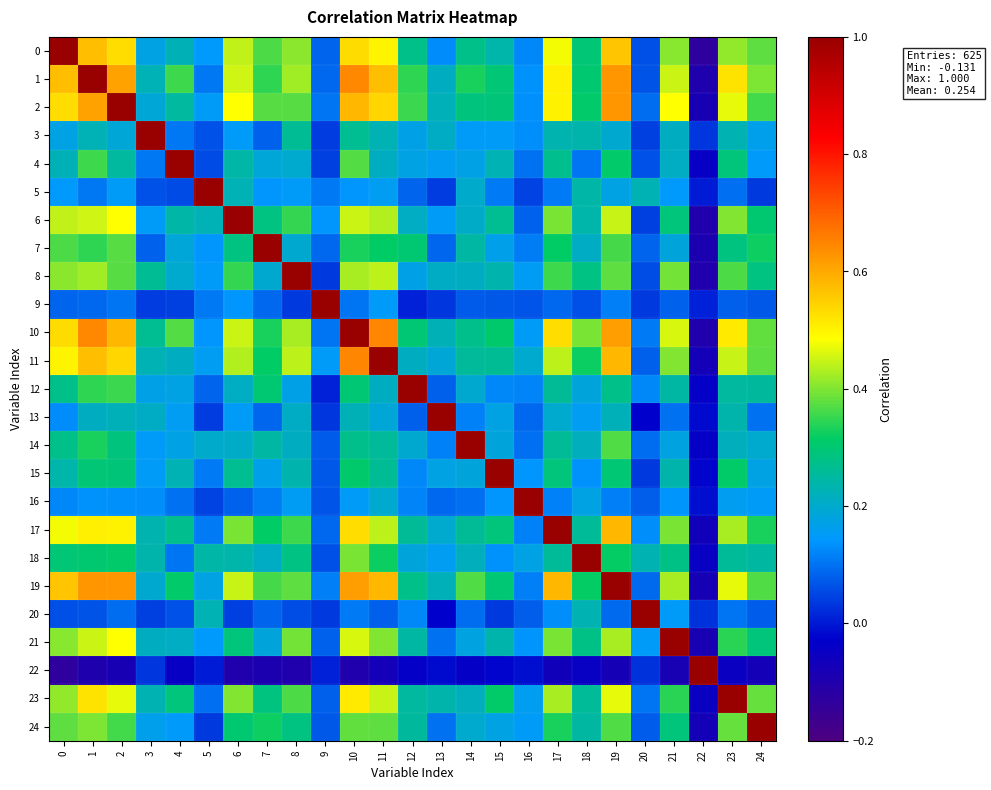

Reading left to right, extract all data points from this chart.

0: 0=1.0	1=0.6	2=0.5	3=0.2	4=0.2	5=0.1	6=0.4	7=0.4	8=0.4	9=0.1	10=0.5	11=0.5	12=0.3	13=0.1	14=0.3	15=0.2	16=0.1	17=0.5	18=0.3	19=0.6	20=0.1	21=0.4	22=-0.1	23=0.4	24=0.4
1: 0=0.6	1=1.0	2=0.6	3=0.2	4=0.4	5=0.1	6=0.5	7=0.3	8=0.4	9=0.1	10=0.6	11=0.6	12=0.3	13=0.2	14=0.3	15=0.3	16=0.1	17=0.5	18=0.3	19=0.6	20=0.1	21=0.5	22=-0.1	23=0.5	24=0.4
2: 0=0.5	1=0.6	2=1.0	3=0.2	4=0.3	5=0.2	6=0.5	7=0.4	8=0.4	9=0.1	10=0.6	11=0.5	12=0.4	13=0.2	14=0.3	15=0.3	16=0.1	17=0.5	18=0.3	19=0.6	20=0.1	21=0.5	22=-0.1	23=0.5	24=0.4
3: 0=0.2	1=0.2	2=0.2	3=1.0	4=0.1	5=0.1	6=0.1	7=0.1	8=0.3	9=0.0	10=0.3	11=0.2	12=0.2	13=0.2	14=0.2	15=0.2	16=0.1	17=0.2	18=0.2	19=0.2	20=0.0	21=0.2	22=0.0	23=0.2	24=0.2
4: 0=0.2	1=0.4	2=0.3	3=0.1	4=1.0	5=0.1	6=0.2	7=0.2	8=0.2	9=0.0	10=0.4	11=0.2	12=0.2	13=0.2	14=0.2	15=0.2	16=0.1	17=0.3	18=0.1	19=0.3	20=0.1	21=0.2	22=-0.0	23=0.3	24=0.1
5: 0=0.1	1=0.1	2=0.2	3=0.1	4=0.1	5=1.0	6=0.2	7=0.1	8=0.2	9=0.1	10=0.1	11=0.2	12=0.1	13=0.0	14=0.2	15=0.1	16=0.0	17=0.1	18=0.2	19=0.2	20=0.2	21=0.1	22=0.0	23=0.1	24=0.0
6: 0=0.4	1=0.5	2=0.5	3=0.1	4=0.2	5=0.2	6=1.0	7=0.3	8=0.3	9=0.1	10=0.4	11=0.4	12=0.2	13=0.2	14=0.2	15=0.3	16=0.1	17=0.4	18=0.2	19=0.4	20=0.0	21=0.3	22=-0.1	23=0.4	24=0.3
7: 0=0.4	1=0.3	2=0.4	3=0.1	4=0.2	5=0.1	6=0.3	7=1.0	8=0.2	9=0.1	10=0.3	11=0.3	12=0.3	13=0.1	14=0.2	15=0.2	16=0.1	17=0.3	18=0.2	19=0.4	20=0.1	21=0.2	22=-0.1	23=0.3	24=0.3
8: 0=0.4	1=0.4	2=0.4	3=0.3	4=0.2	5=0.2	6=0.3	7=0.2	8=1.0	9=0.0	10=0.4	11=0.4	12=0.2	13=0.2	14=0.2	15=0.2	16=0.2	17=0.4	18=0.3	19=0.4	20=0.1	21=0.4	22=-0.1	23=0.4	24=0.3
9: 0=0.1	1=0.1	2=0.1	3=0.0	4=0.0	5=0.1	6=0.1	7=0.1	8=0.0	9=1.0	10=0.1	11=0.2	12=0.0	13=0.0	14=0.1	15=0.1	16=0.1	17=0.1	18=0.1	19=0.1	20=0.0	21=0.1	22=0.0	23=0.1	24=0.1
10: 0=0.5	1=0.6	2=0.6	3=0.3	4=0.4	5=0.1	6=0.4	7=0.3	8=0.4	9=0.1	10=1.0	11=0.6	12=0.3	13=0.2	14=0.3	15=0.3	16=0.2	17=0.5	18=0.4	19=0.6	20=0.1	21=0.5	22=-0.1	23=0.5	24=0.4
11: 0=0.5	1=0.6	2=0.5	3=0.2	4=0.2	5=0.2	6=0.4	7=0.3	8=0.4	9=0.2	10=0.6	11=1.0	12=0.2	13=0.2	14=0.3	15=0.3	16=0.2	17=0.4	18=0.3	19=0.6	20=0.1	21=0.4	22=-0.1	23=0.4	24=0.4
12: 0=0.3	1=0.3	2=0.4	3=0.2	4=0.2	5=0.1	6=0.2	7=0.3	8=0.2	9=0.0	10=0.3	11=0.2	12=1.0	13=0.1	14=0.2	15=0.1	16=0.1	17=0.3	18=0.2	19=0.3	20=0.1	21=0.2	22=-0.0	23=0.3	24=0.3
13: 0=0.1	1=0.2	2=0.2	3=0.2	4=0.2	5=0.0	6=0.2	7=0.1	8=0.2	9=0.0	10=0.2	11=0.2	12=0.1	13=1.0	14=0.1	15=0.2	16=0.1	17=0.2	18=0.2	19=0.2	20=-0.0	21=0.1	22=-0.0	23=0.2	24=0.1
14: 0=0.3	1=0.3	2=0.3	3=0.2	4=0.2	5=0.2	6=0.2	7=0.2	8=0.2	9=0.1	10=0.3	11=0.3	12=0.2	13=0.1	14=1.0	15=0.2	16=0.1	17=0.3	18=0.2	19=0.4	20=0.1	21=0.2	22=-0.0	23=0.2	24=0.2
15: 0=0.2	1=0.3	2=0.3	3=0.2	4=0.2	5=0.1	6=0.3	7=0.2	8=0.2	9=0.1	10=0.3	11=0.3	12=0.1	13=0.2	14=0.2	15=1.0	16=0.1	17=0.3	18=0.1	19=0.3	20=0.0	21=0.2	22=-0.0	23=0.3	24=0.2
16: 0=0.1	1=0.1	2=0.1	3=0.1	4=0.1	5=0.0	6=0.1	7=0.1	8=0.2	9=0.1	10=0.2	11=0.2	12=0.1	13=0.1	14=0.1	15=0.1	16=1.0	17=0.1	18=0.2	19=0.1	20=0.1	21=0.1	22=-0.0	23=0.2	24=0.2
17: 0=0.5	1=0.5	2=0.5	3=0.2	4=0.3	5=0.1	6=0.4	7=0.3	8=0.4	9=0.1	10=0.5	11=0.4	12=0.3	13=0.2	14=0.3	15=0.3	16=0.1	17=1.0	18=0.3	19=0.6	20=0.1	21=0.4	22=-0.1	23=0.4	24=0.3
18: 0=0.3	1=0.3	2=0.3	3=0.2	4=0.1	5=0.2	6=0.2	7=0.2	8=0.3	9=0.1	10=0.4	11=0.3	12=0.2	13=0.2	14=0.2	15=0.1	16=0.2	17=0.3	18=1.0	19=0.3	20=0.2	21=0.3	22=-0.0	23=0.3	24=0.2
19: 0=0.6	1=0.6	2=0.6	3=0.2	4=0.3	5=0.2	6=0.4	7=0.4	8=0.4	9=0.1	10=0.6	11=0.6	12=0.3	13=0.2	14=0.4	15=0.3	16=0.1	17=0.6	18=0.3	19=1.0	20=0.1	21=0.4	22=-0.1	23=0.5	24=0.4
20: 0=0.1	1=0.1	2=0.1	3=0.0	4=0.1	5=0.2	6=0.0	7=0.1	8=0.1	9=0.0	10=0.1	11=0.1	12=0.1	13=-0.0	14=0.1	15=0.0	16=0.1	17=0.1	18=0.2	19=0.1	20=1.0	21=0.1	22=0.0	23=0.1	24=0.1
21: 0=0.4	1=0.5	2=0.5	3=0.2	4=0.2	5=0.1	6=0.3	7=0.2	8=0.4	9=0.1	10=0.5	11=0.4	12=0.2	13=0.1	14=0.2	15=0.2	16=0.1	17=0.4	18=0.3	19=0.4	20=0.1	21=1.0	22=-0.1	23=0.3	24=0.3
22: 0=-0.1	1=-0.1	2=-0.1	3=0.0	4=-0.0	5=0.0	6=-0.1	7=-0.1	8=-0.1	9=0.0	10=-0.1	11=-0.1	12=-0.0	13=-0.0	14=-0.0	15=-0.0	16=-0.0	17=-0.1	18=-0.0	19=-0.1	20=0.0	21=-0.1	22=1.0	23=-0.1	24=-0.1
23: 0=0.4	1=0.5	2=0.5	3=0.2	4=0.3	5=0.1	6=0.4	7=0.3	8=0.4	9=0.1	10=0.5	11=0.4	12=0.3	13=0.2	14=0.2	15=0.3	16=0.2	17=0.4	18=0.3	19=0.5	20=0.1	21=0.3	22=-0.1	23=1.0	24=0.4
24: 0=0.4	1=0.4	2=0.4	3=0.2	4=0.1	5=0.0	6=0.3	7=0.3	8=0.3	9=0.1	10=0.4	11=0.4	12=0.3	13=0.1	14=0.2	15=0.2	16=0.2	17=0.3	18=0.2	19=0.4	20=0.1	21=0.3	22=-0.1	23=0.4	24=1.0